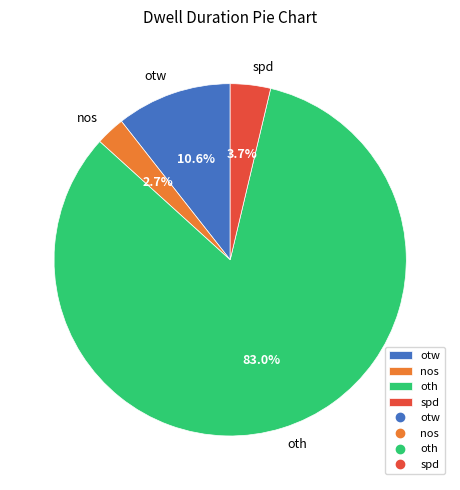

Which slice is the smallest?

nos